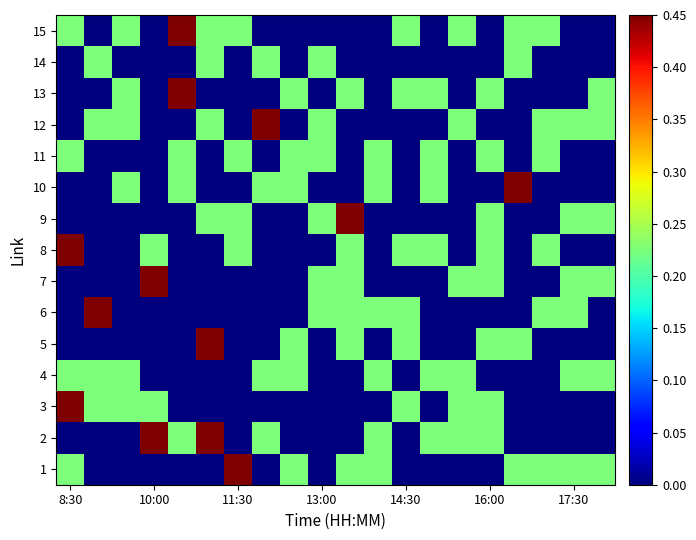

Count the number of categories in the chart.

20